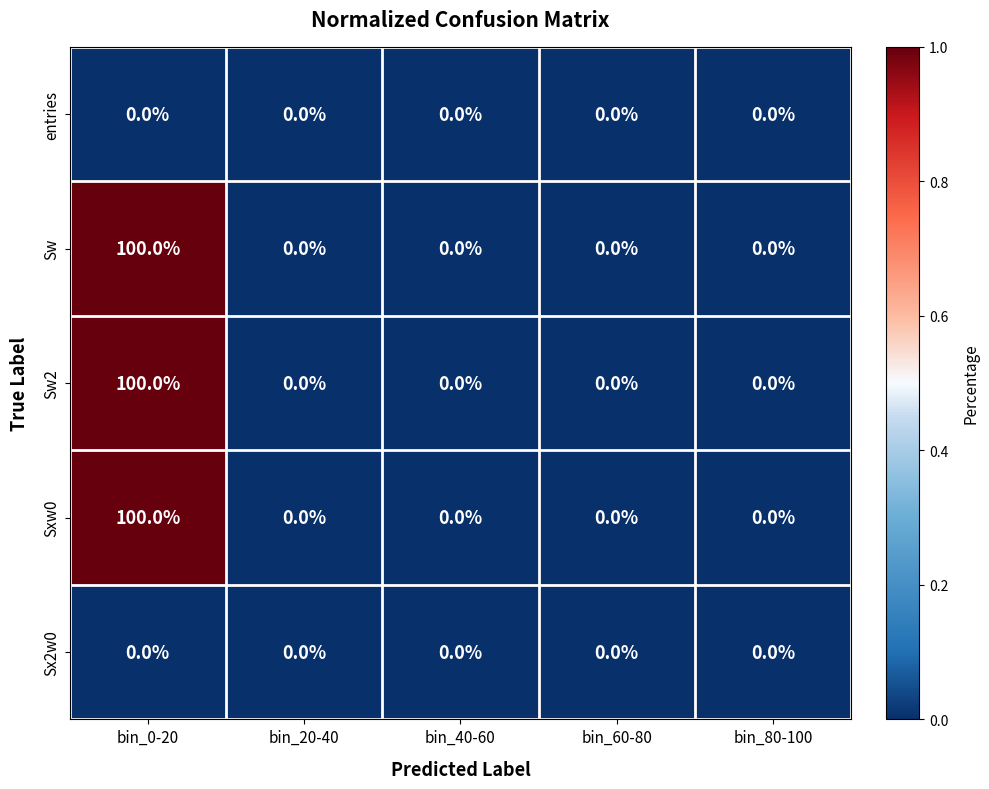

Reading right to left, what are all the values shown in this chart?

entries: bin_80-100=0	bin_60-80=0	bin_40-60=0	bin_20-40=0	bin_0-20=0
Sw: bin_80-100=0	bin_60-80=0	bin_40-60=0	bin_20-40=0	bin_0-20=100
Sw2: bin_80-100=0	bin_60-80=0	bin_40-60=0	bin_20-40=0	bin_0-20=100
Sxw0: bin_80-100=0	bin_60-80=0	bin_40-60=0	bin_20-40=0	bin_0-20=100
Sx2w0: bin_80-100=0	bin_60-80=0	bin_40-60=0	bin_20-40=0	bin_0-20=0